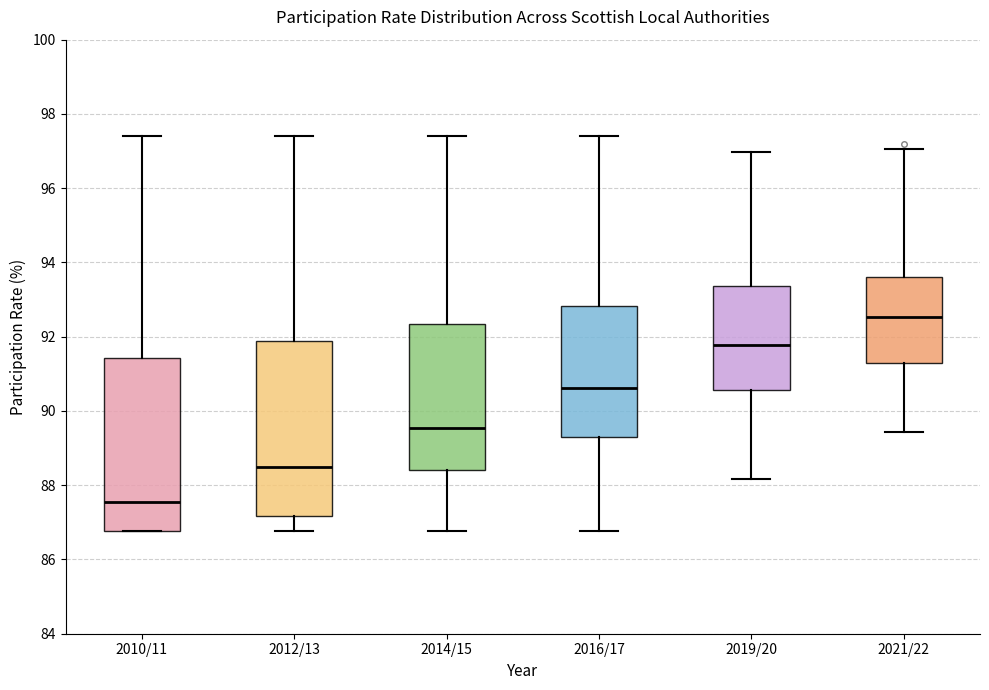

Which box's median line is the highest?

2021/22